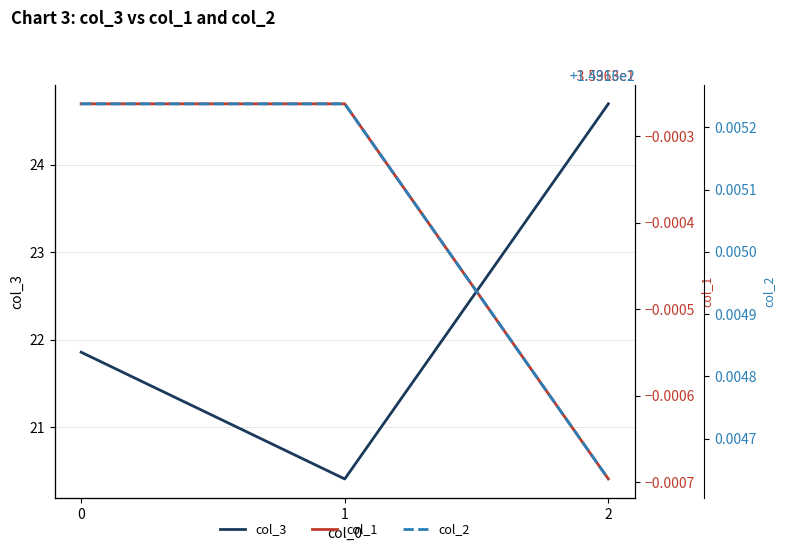

Rank the series at 0 from highest to lowest value.

col_2, col_3, col_1